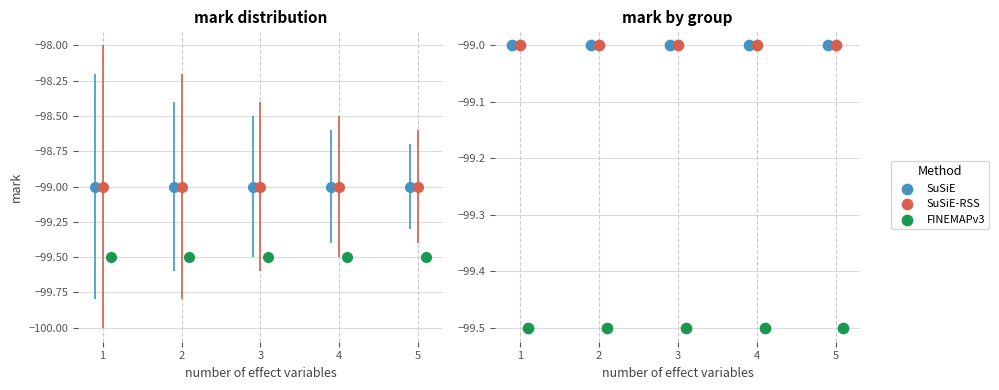

Which series reaches the minimum Y coordinate?

FINEMAPv3